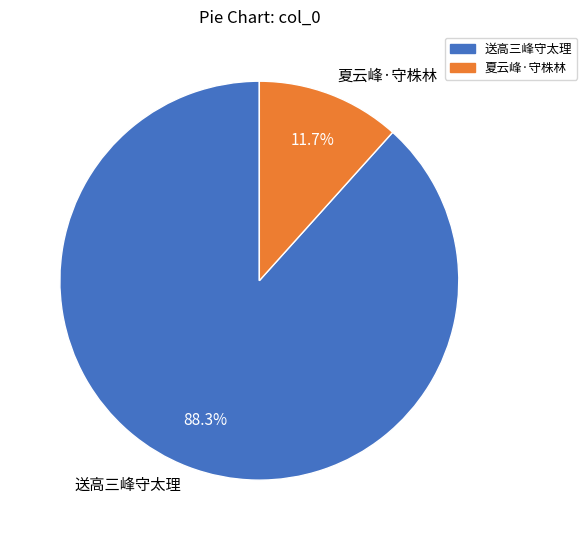

Is the sum of 夏云峰·守株林 and 送高三峰守太理 greater than half?

Yes